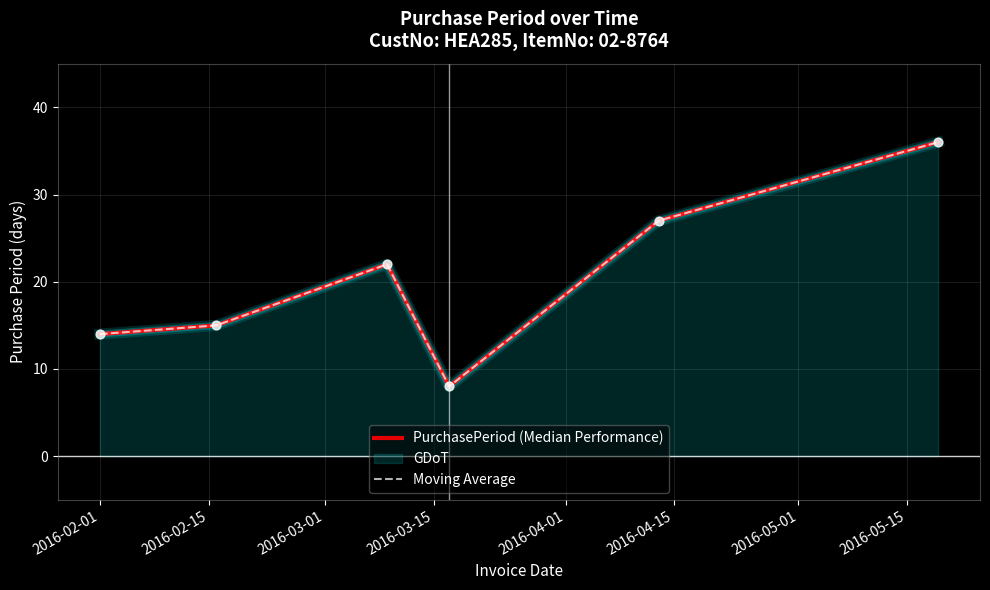

Is the value of Moving Average at 2016-03-01 greater than the value of PurchasePeriod (Median Performance) at 2016-02-15?

Yes